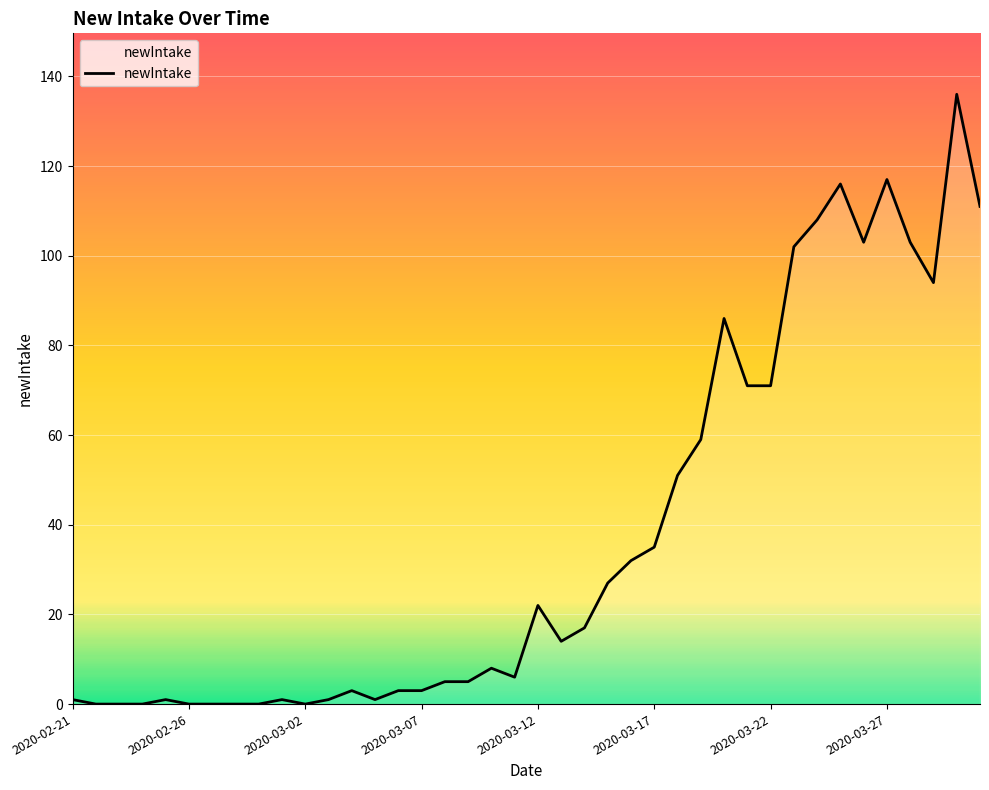

What is the difference between the maximum and minimum values?

136